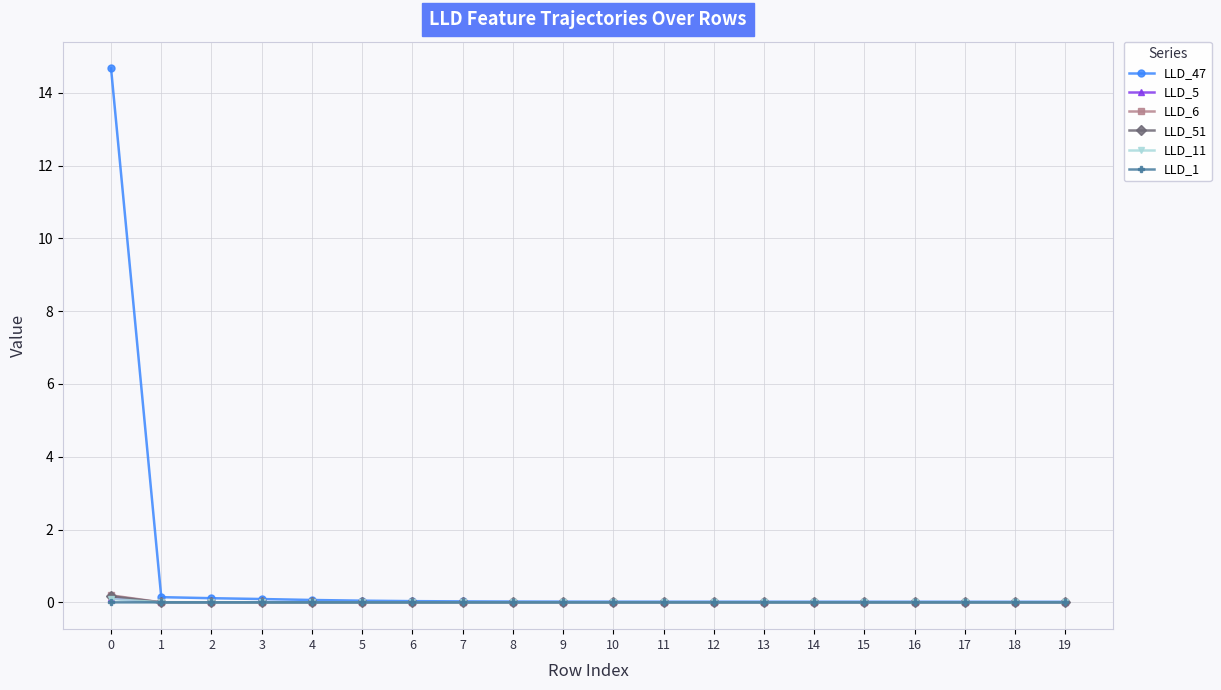

Is it true that LLD_47 equals 0.0 at 13?

True